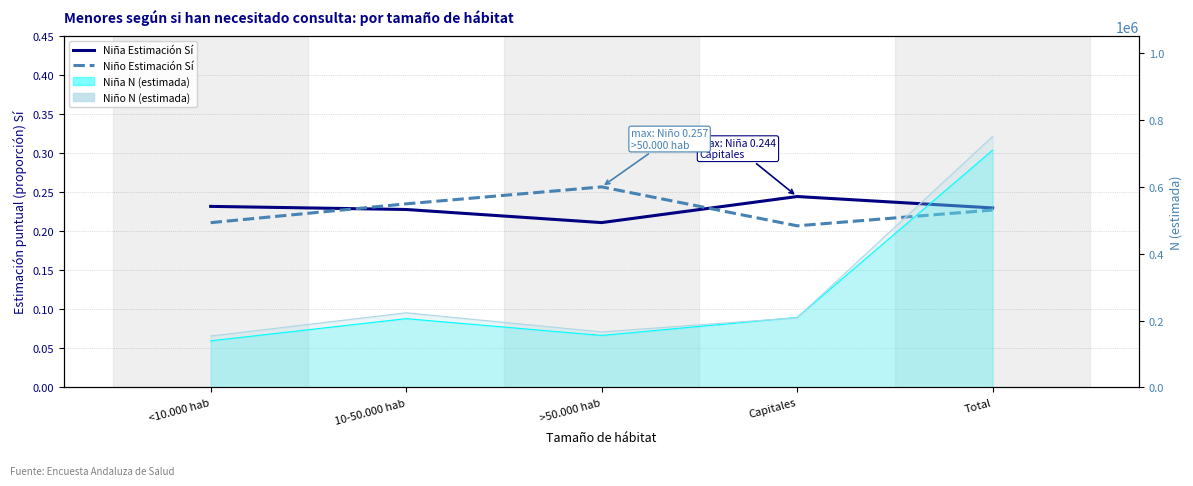

Rank the categories by Niño Estimación Sí value from highest to lowest.

>50.000 hab, 10-50.000 hab, Total, <10.000 hab, Capitales